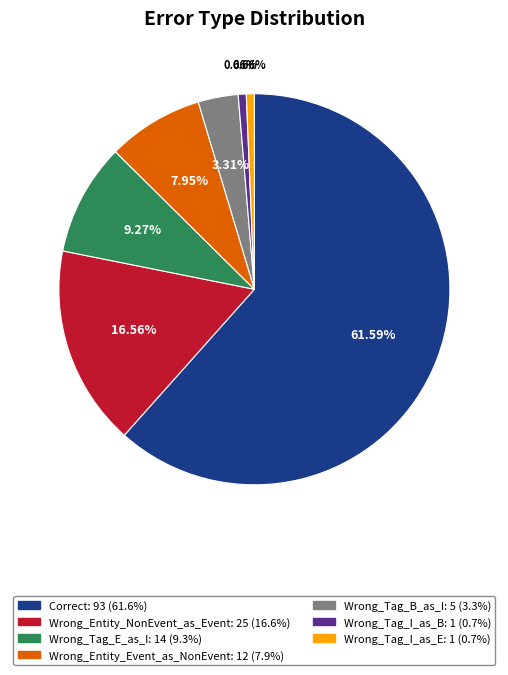

Is there a majority slice in this chart?

Yes